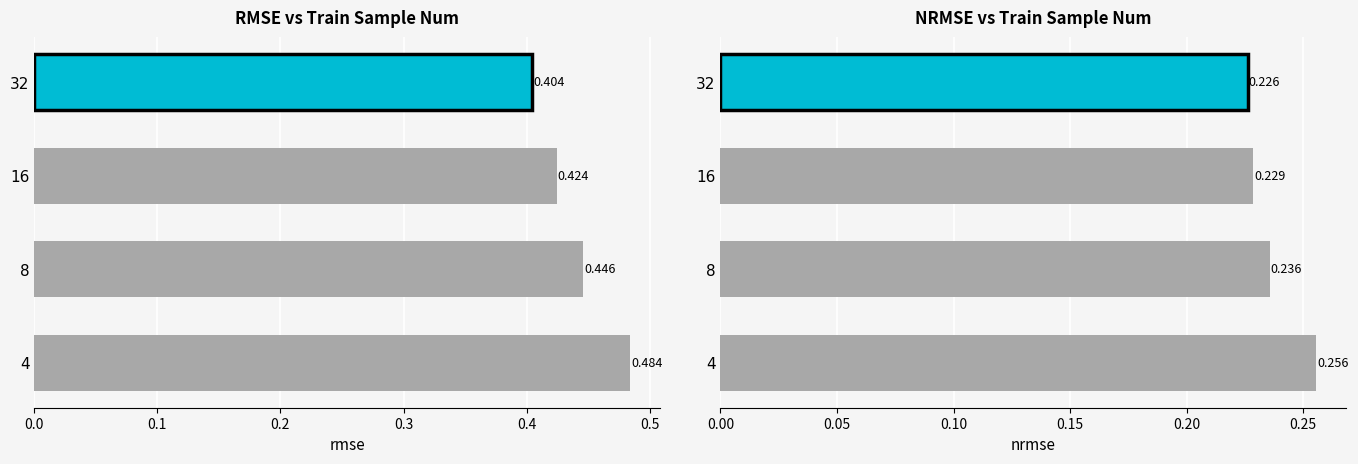

What is the value of the rmse bar at the 3rd from the left?

0.4